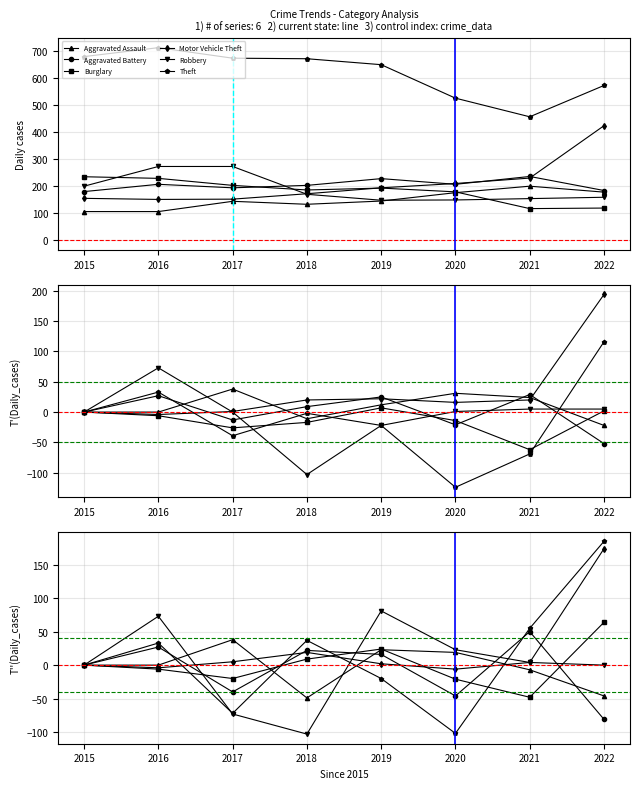

How many series are shown in this chart?

6